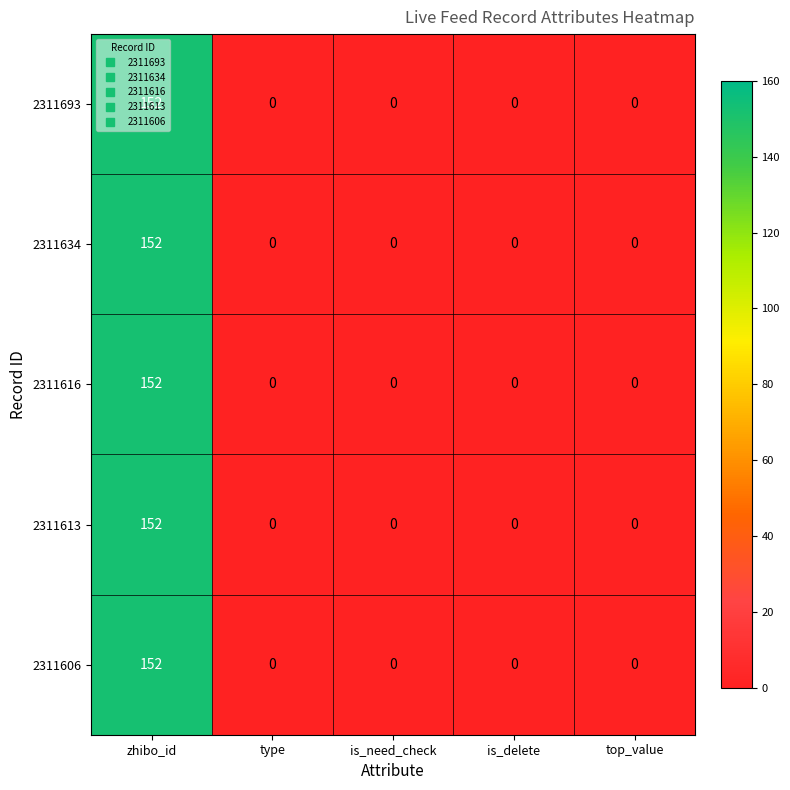

What is the average value of the 2311606 series?

30